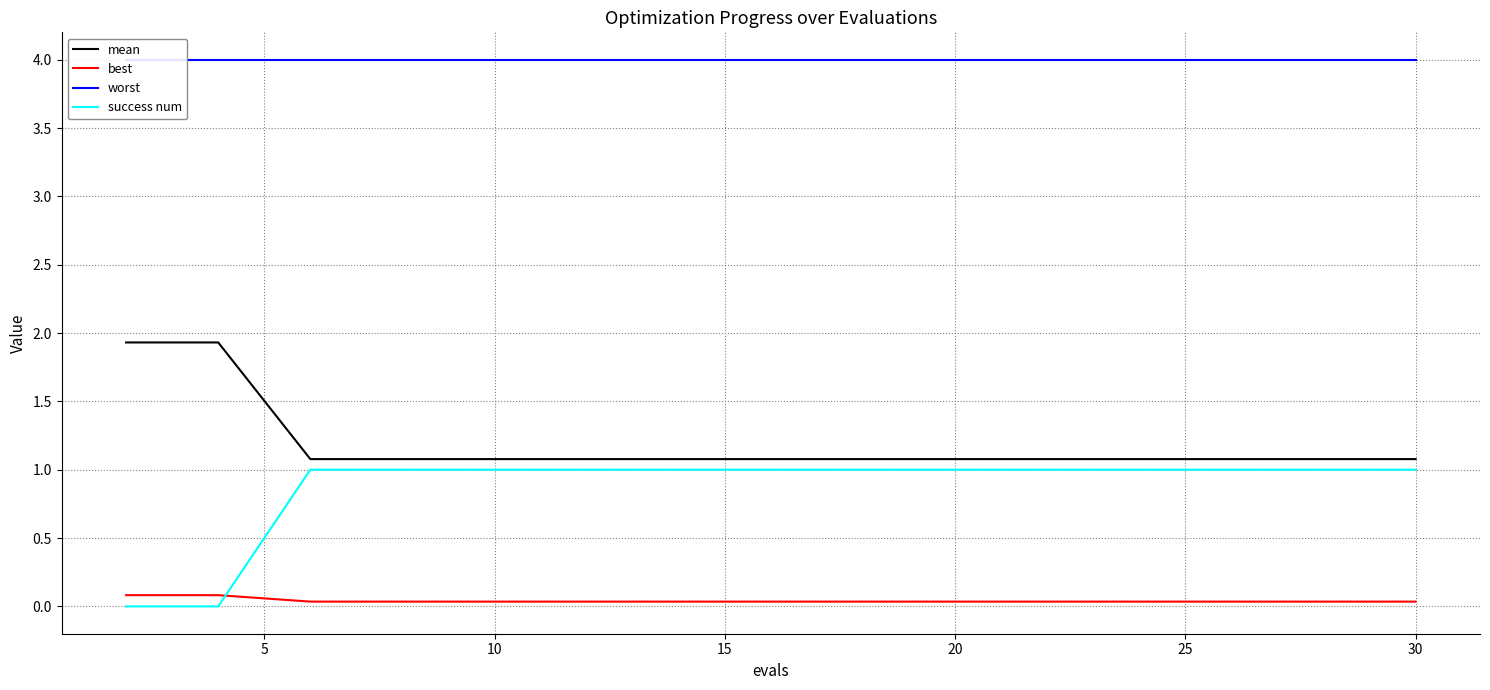

Is this an area chart (filled region under the line)?

No